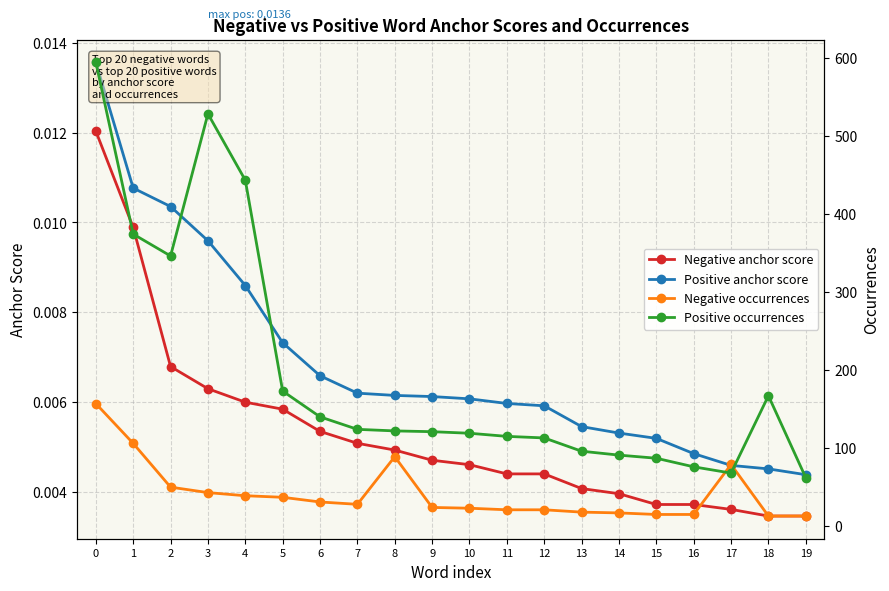

Which series has the widest spread of values?

Positive occurrences